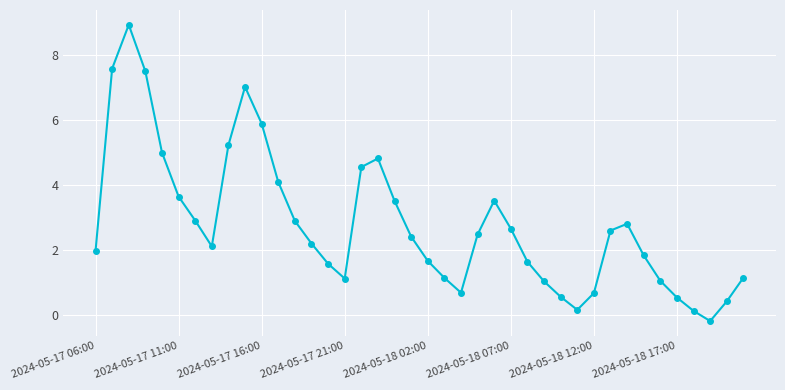

How many positive values are there?

39